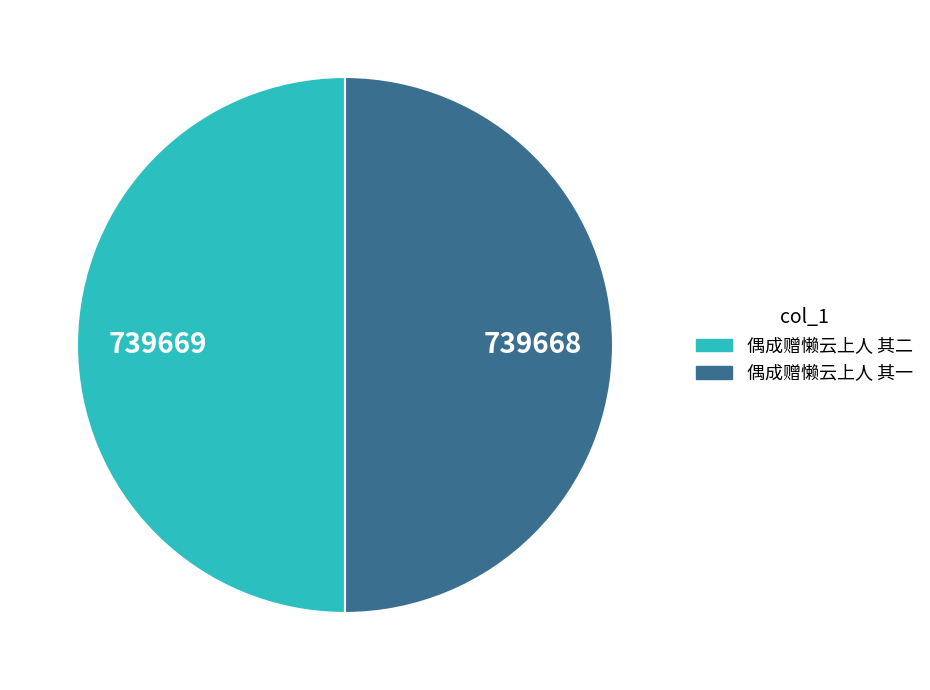

Approximately how many times larger is the value at 偶成赠懒云上人 其一 compared to 偶成赠懒云上人 其二?

1.0